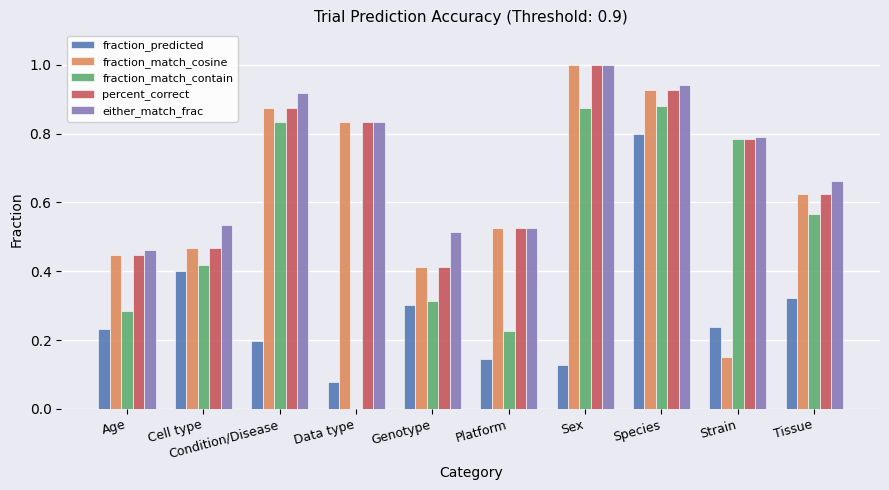

Which series changed the most between Condition/Disease and Species?

fraction_predicted